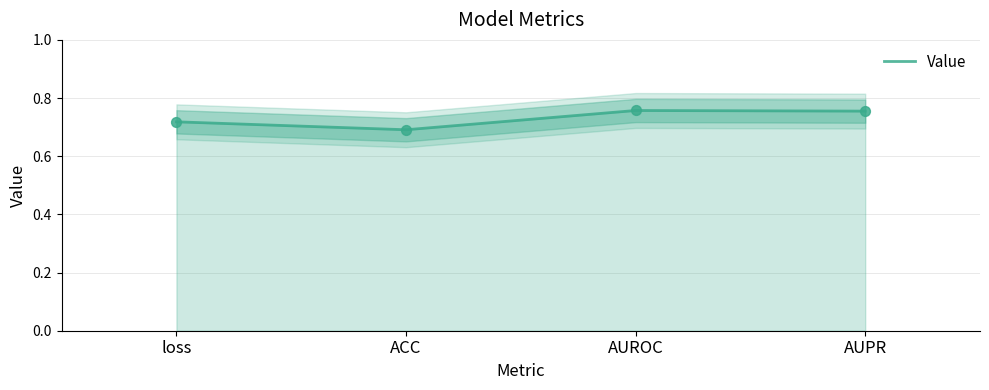

Which has a higher value, loss or ACC?

loss